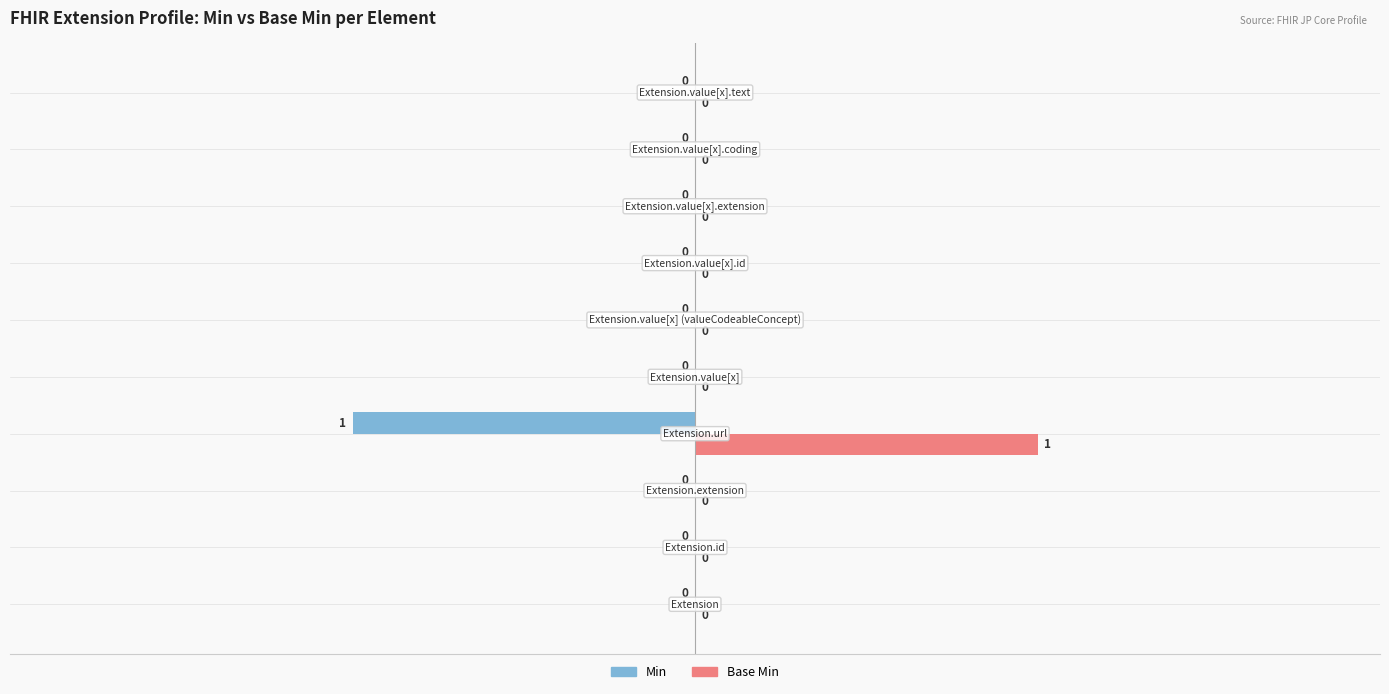

How many Min values are between 0 and 1?

9